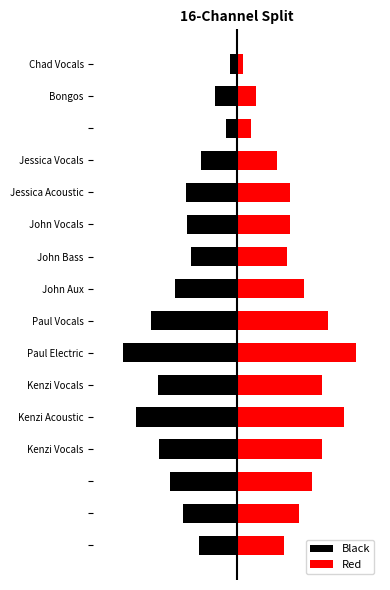

List the series in order of their overall mean, lowest first.

Black, Red